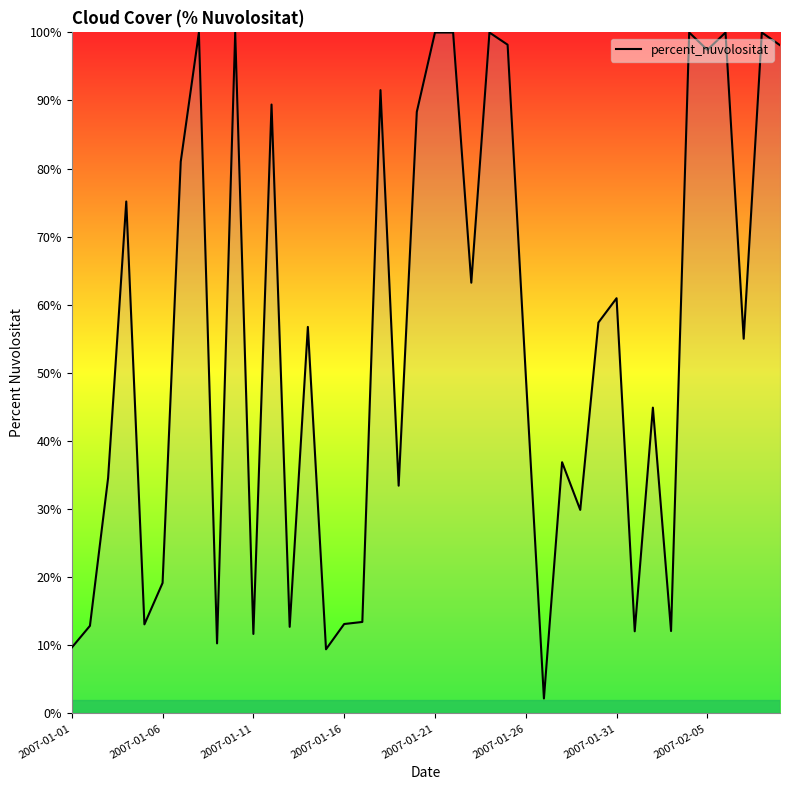

What is the difference between the maximum and minimum values?

97.8